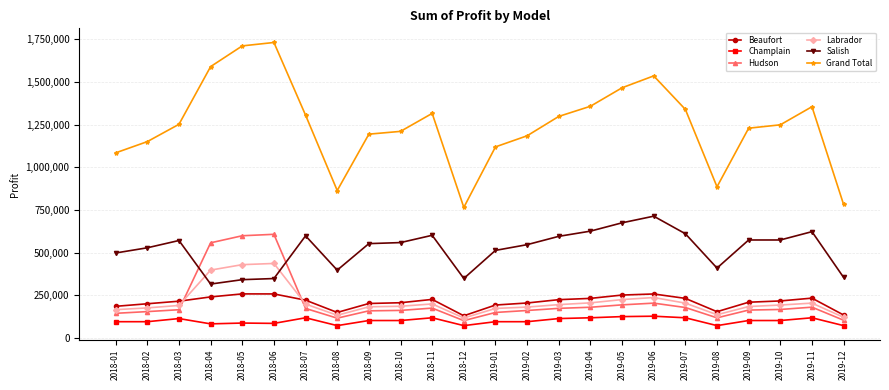

After their last crossing, which series has the higher values: Hudson or Labrador?

Labrador